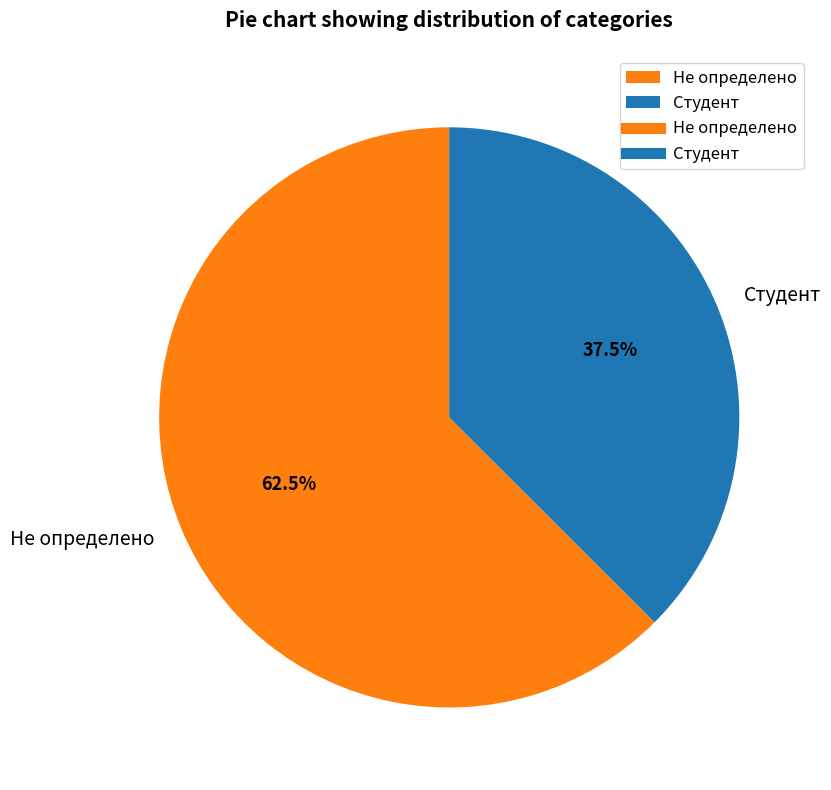

How many slices are in this pie chart?

2